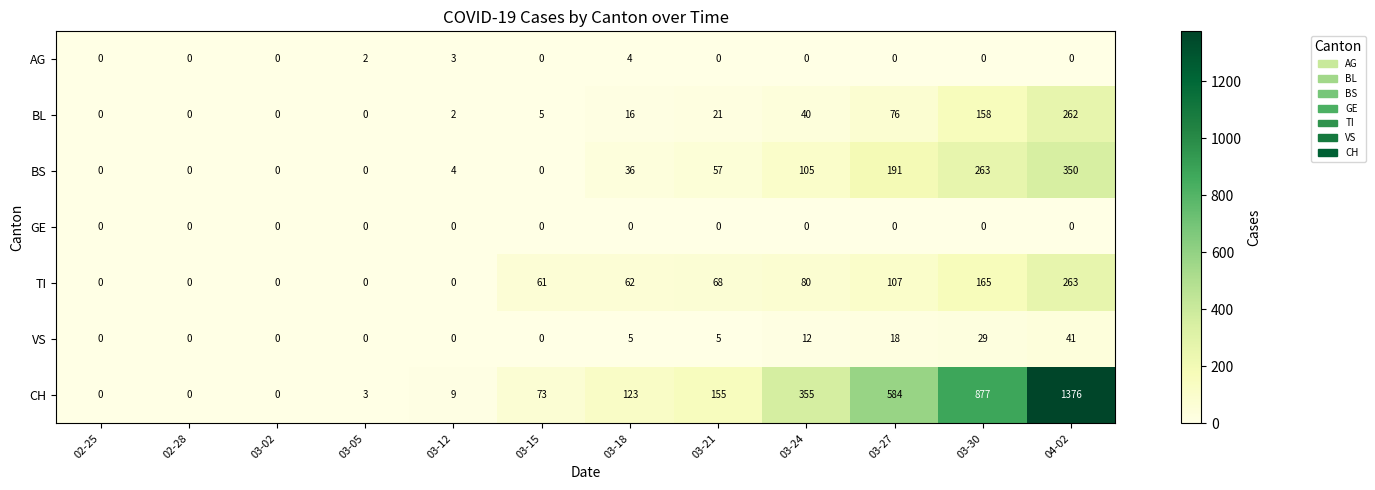

What is the difference between the maximum and second lowest values in the BS series?

350